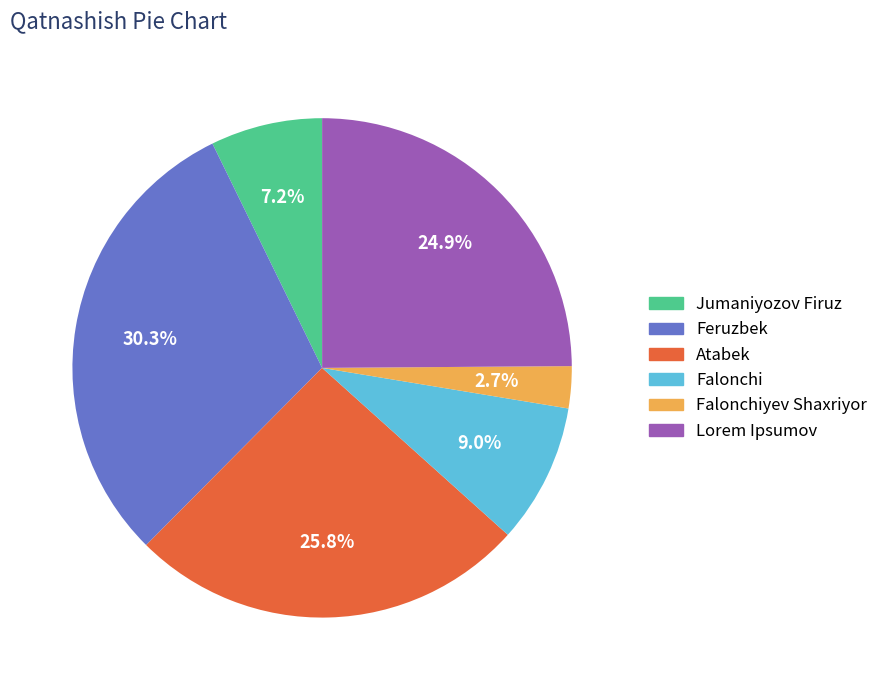

Is Falonchiyev Shaxriyor the majority of the pie?

No